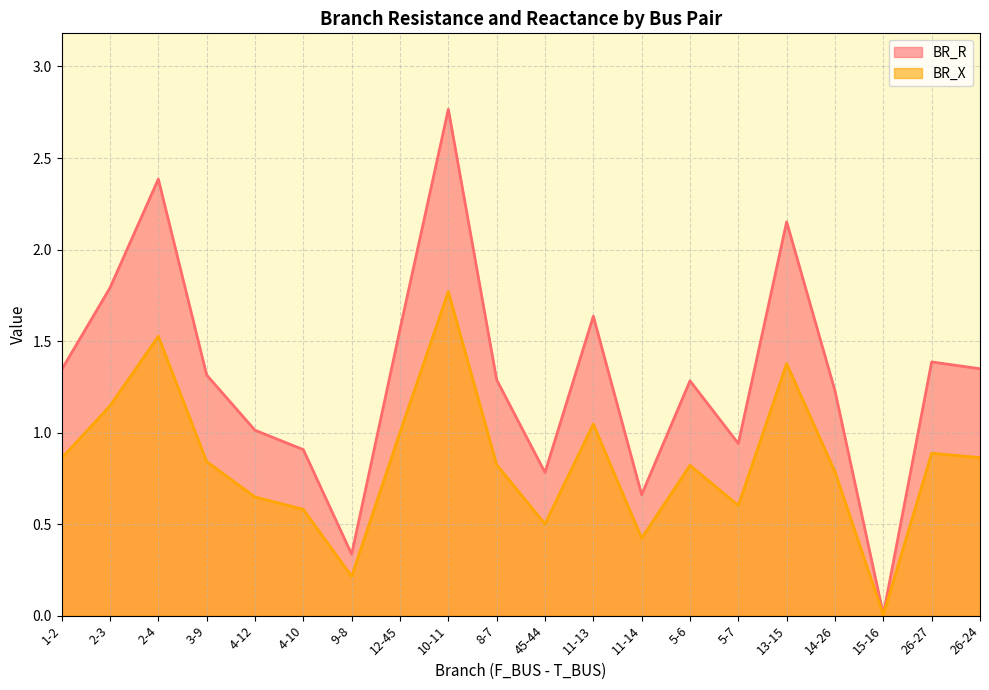

Reading left to right, transcribe all the data shown in this chart.

BR_R: 1-2=1.3	2-3=1.8	2-4=2.4	3-9=1.3	4-12=1.0	4-10=0.9	9-8=0.3	12-45=1.6	10-11=2.8	8-7=1.3	45-44=0.8	11-13=1.6	11-14=0.7	5-6=1.3	5-7=0.9	13-15=2.2	14-26=1.2	15-16=0.0	26-27=1.4	26-24=1.3
BR_X: 1-2=0.9	2-3=1.1	2-4=1.5	3-9=0.8	4-12=0.6	4-10=0.6	9-8=0.2	12-45=1.0	10-11=1.8	8-7=0.8	45-44=0.5	11-13=1.0	11-14=0.4	5-6=0.8	5-7=0.6	13-15=1.4	14-26=0.8	15-16=0.0	26-27=0.9	26-24=0.9